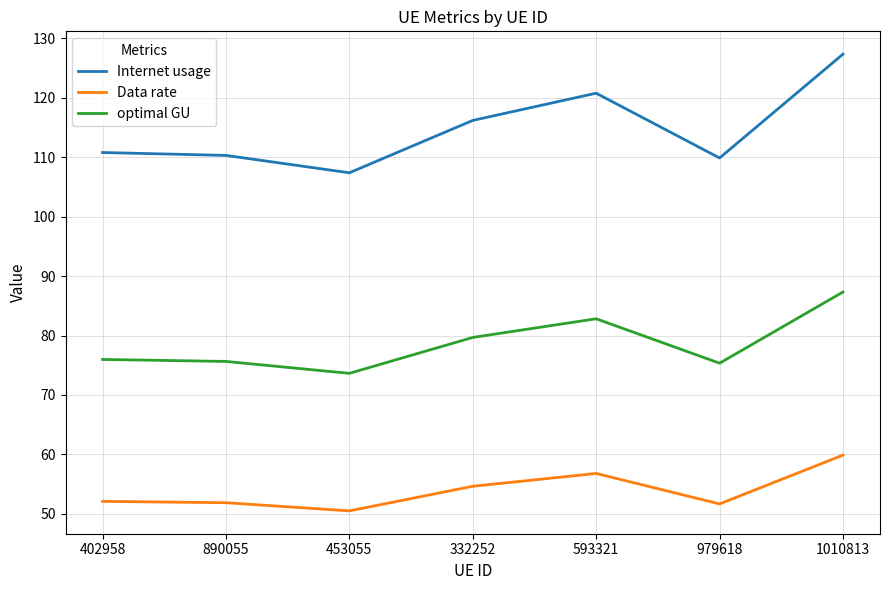

The optimal GU series shows 76.0 at 402958. True or false?

True